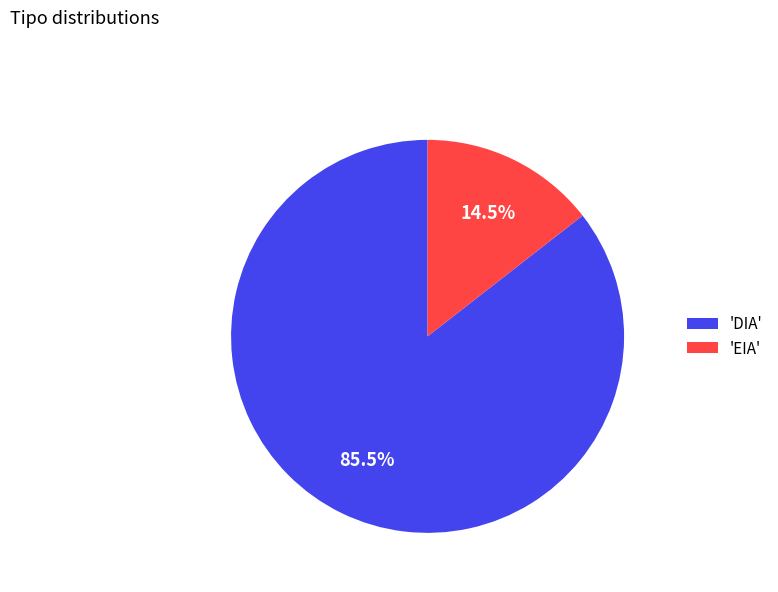

Is there a majority slice in this chart?

Yes